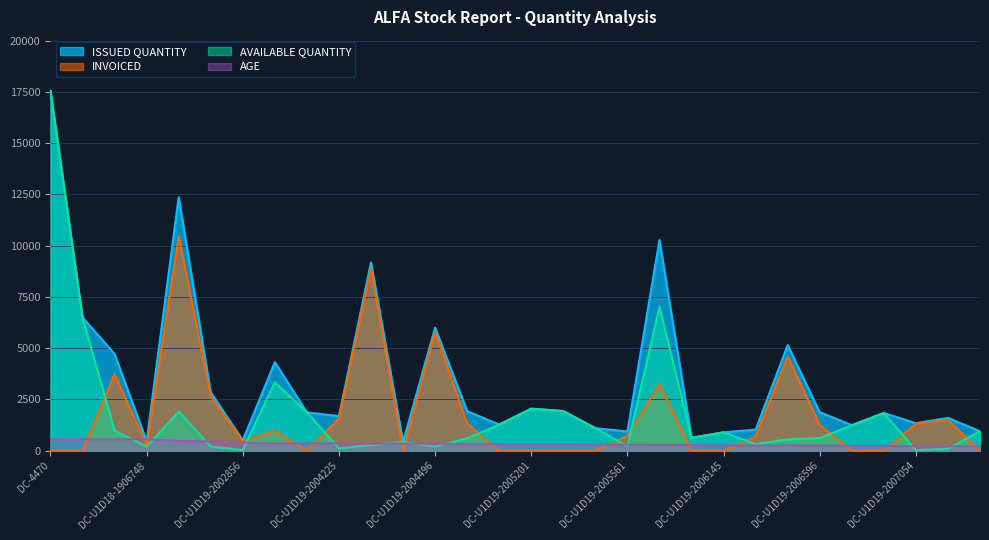

What is the approximate value of ISSUED QUANTITY at DC-U1D19-2007054?

1340